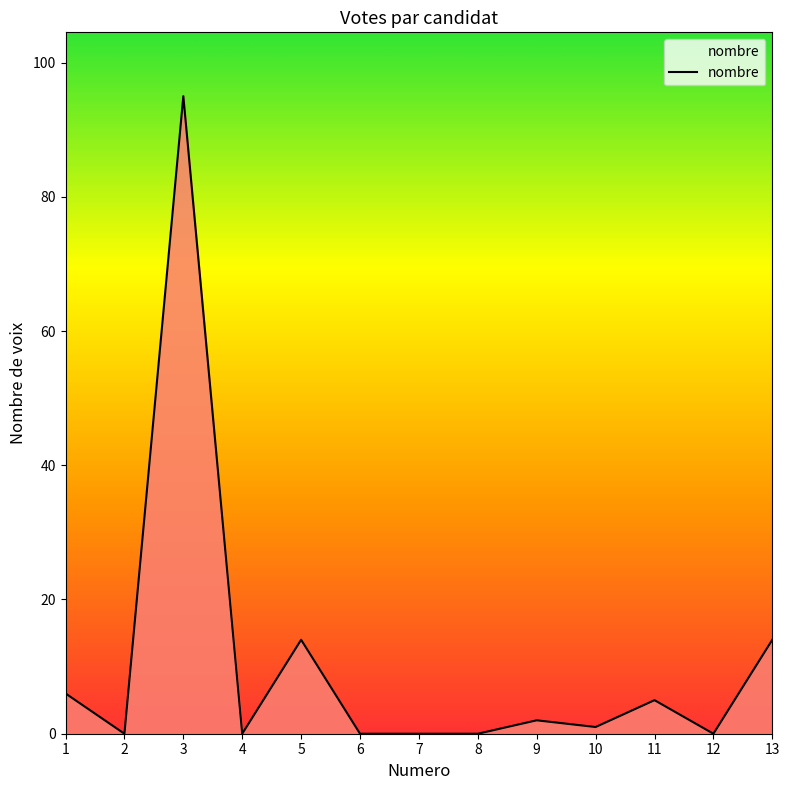

Which category has the highest value across all series?

3